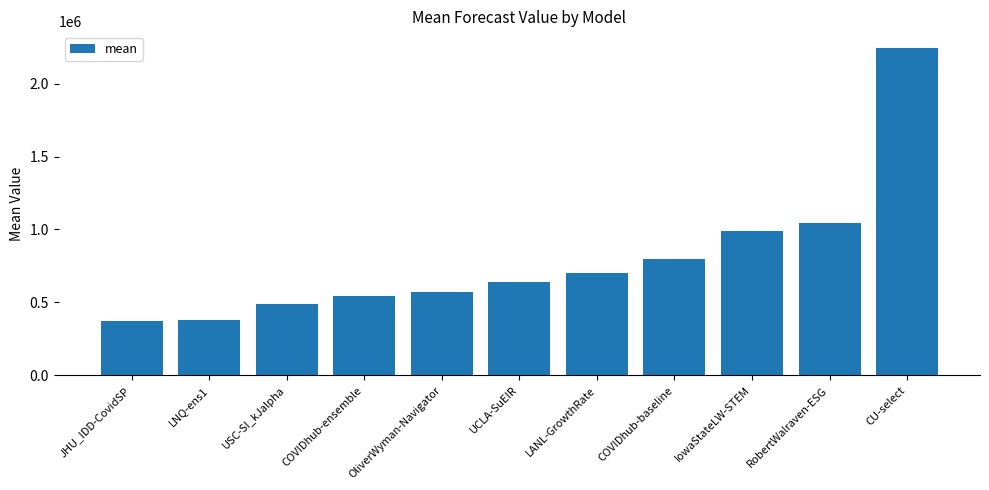

How many values are below 639513?

5